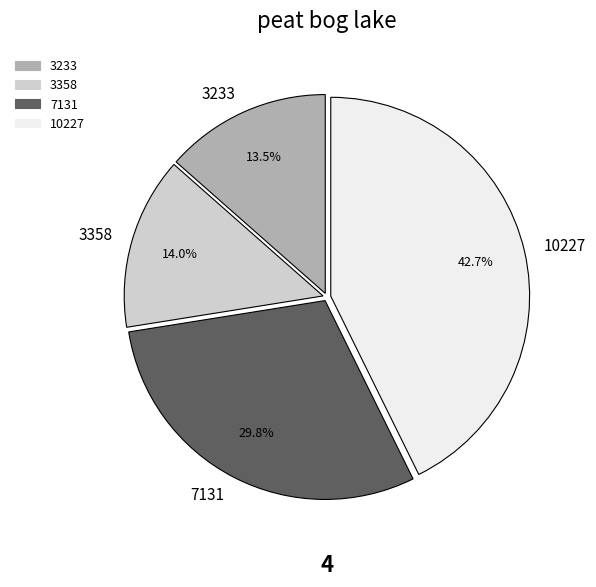

What is the largest slice in the pie chart?

10227